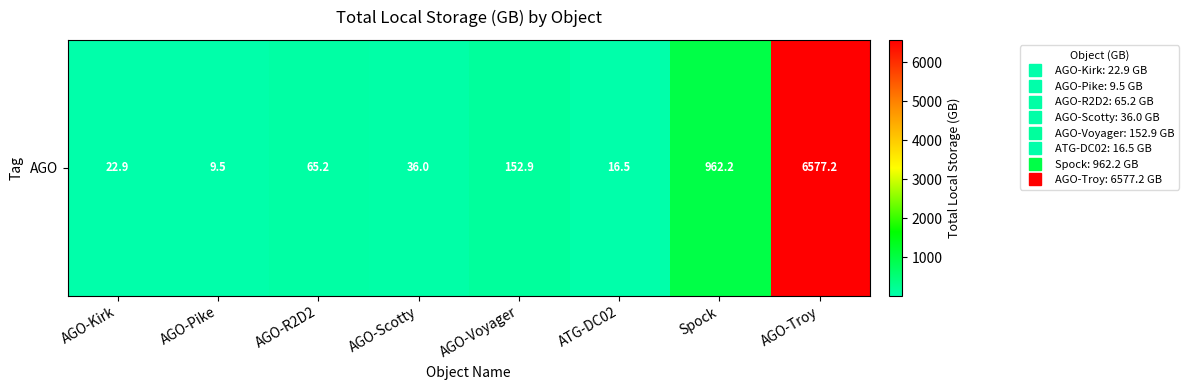

What is the difference between the values at AGO-R2D2 and ATG-DC02?

48.7